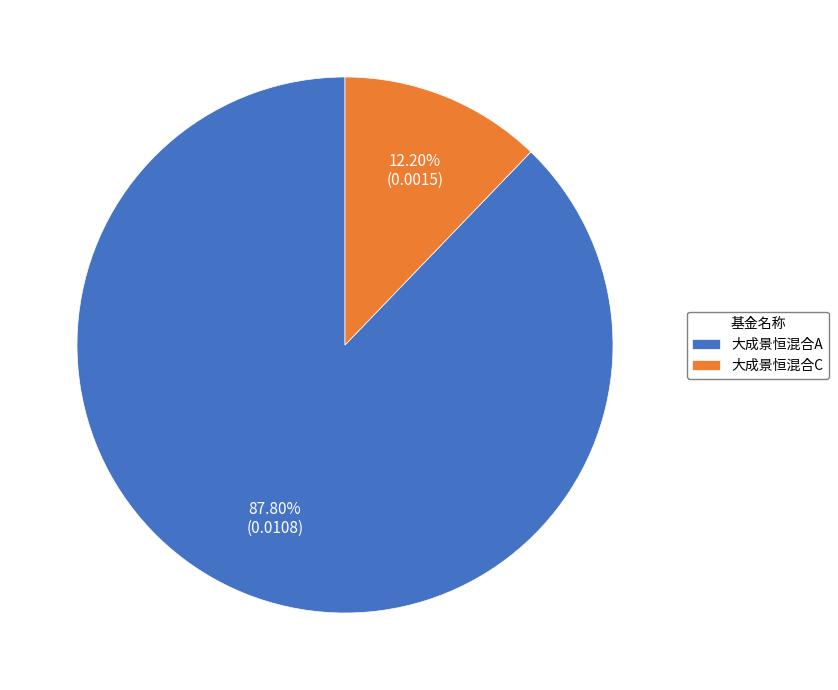

To the nearest percent, what percentage of the pie is 大成景恒混合C?

12%